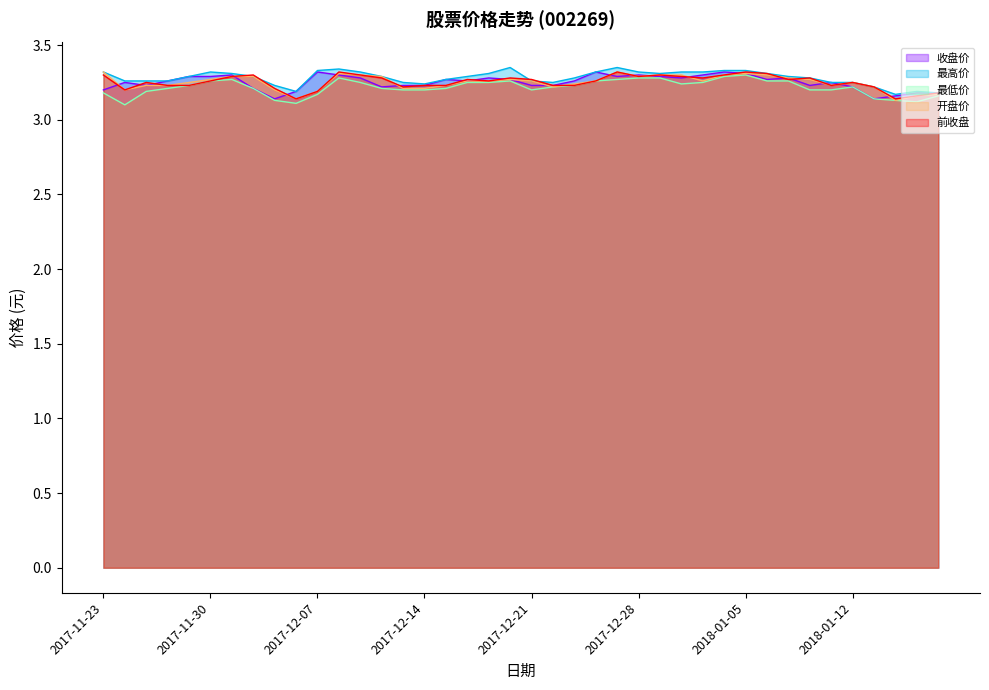

True or false: 收盘价 and 最低价 intersect in this chart.

False